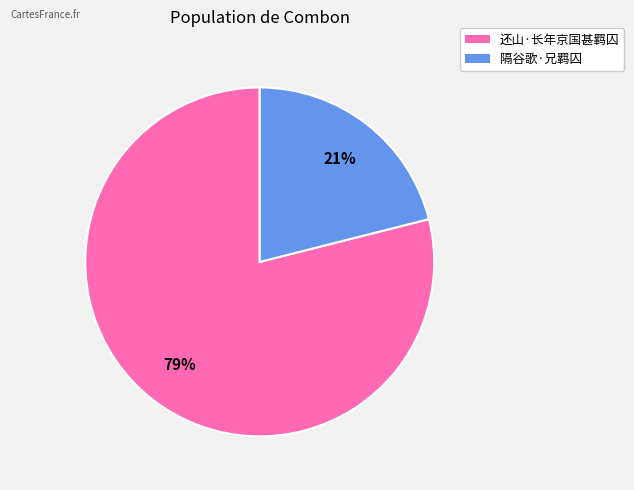

True or false: 隔谷歌·兄羁囚 accounts for 7% of the total.

False